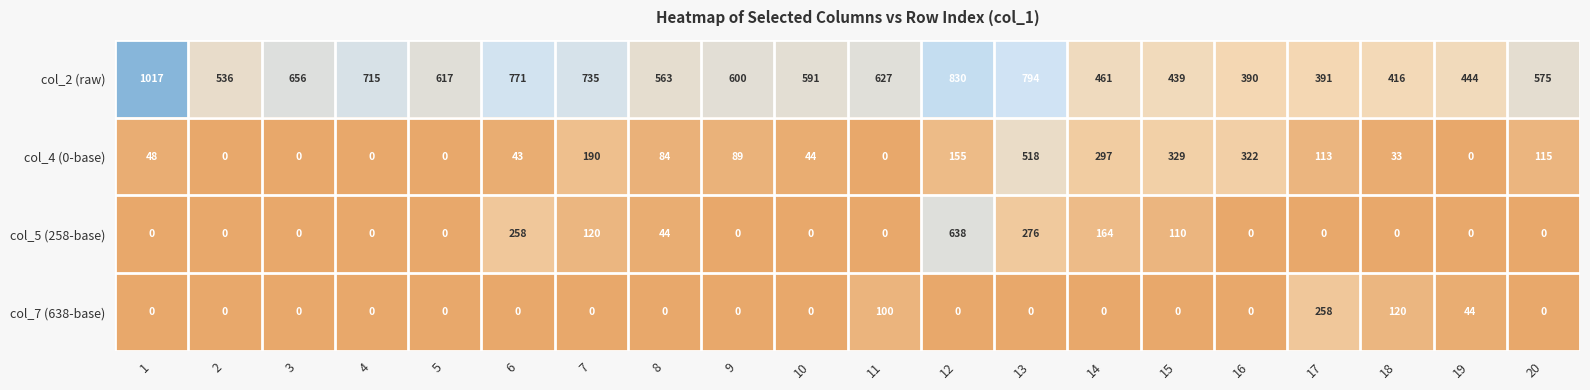

At how many categories does at least one series exceed 45?

20